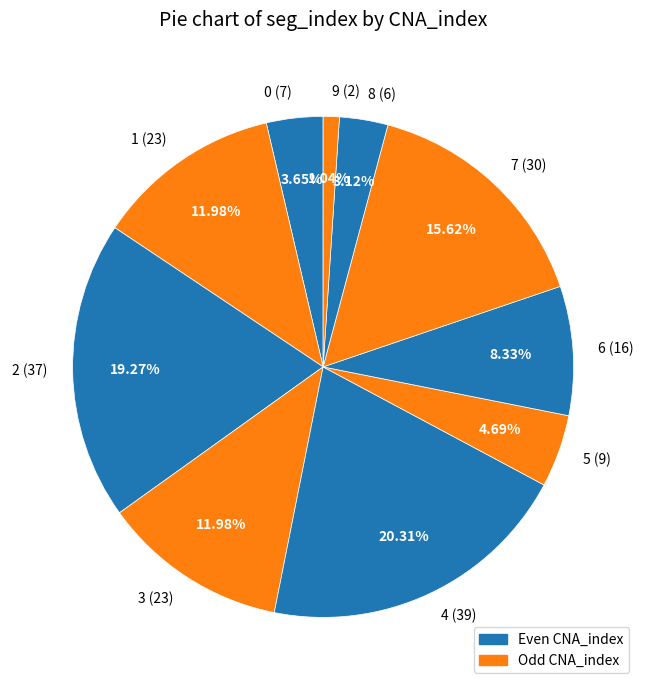

Does 8 account for over 50% of the chart?

No